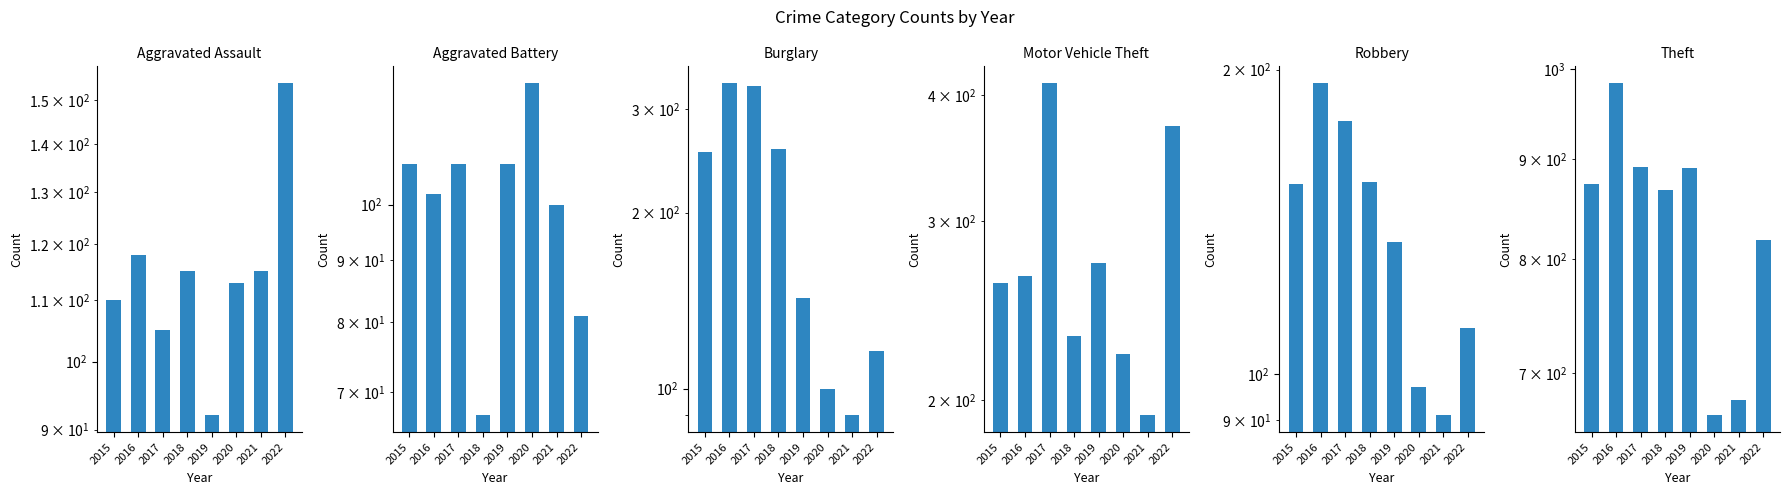

Reading right to left, extract all data points from this chart.

Aggravated Assault: 2022=154	2021=115	2020=113	2019=92	2018=115	2017=105	2016=118	2015=110
Aggravated Battery: 2022=81	2021=100	2020=126	2019=108	2018=67	2017=108	2016=102	2015=108
Burglary: 2022=116	2021=90	2020=100	2019=143	2018=257	2017=329	2016=333	2015=254
Motor Vehicle Theft: 2022=373	2021=193	2020=222	2019=273	2018=231	2017=411	2016=265	2015=261
Robbery: 2022=111	2021=91	2020=97	2019=135	2018=155	2017=178	2016=194	2015=154
Theft: 2022=818	2021=678	2020=666	2019=891	2018=868	2017=892	2016=984	2015=874